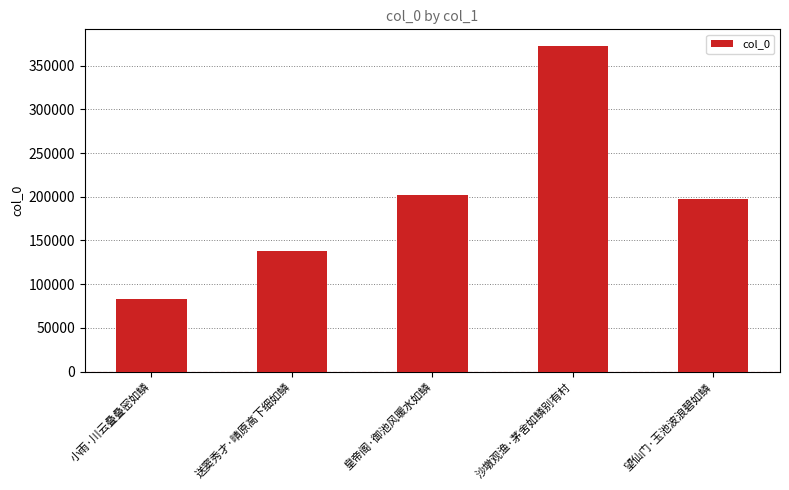

What is the difference between the maximum and second lowest values?

234941